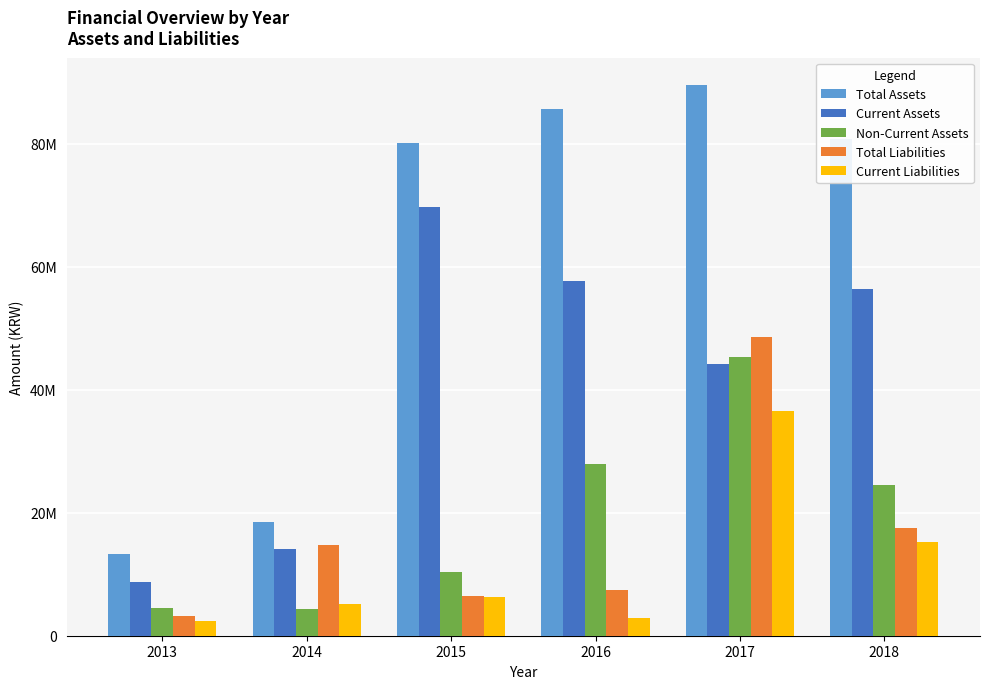

Rank the series at 2015 from lowest to highest value.

Current Liabilities, Total Liabilities, Non-Current Assets, Current Assets, Total Assets